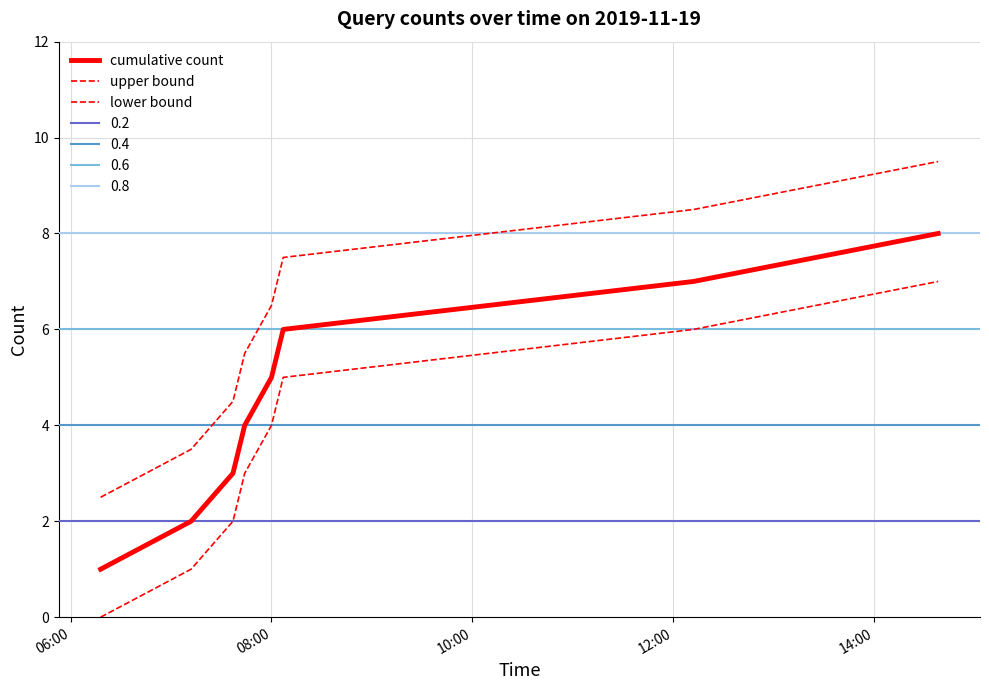

True or false: cumulative count and upper bound intersect in this chart.

False